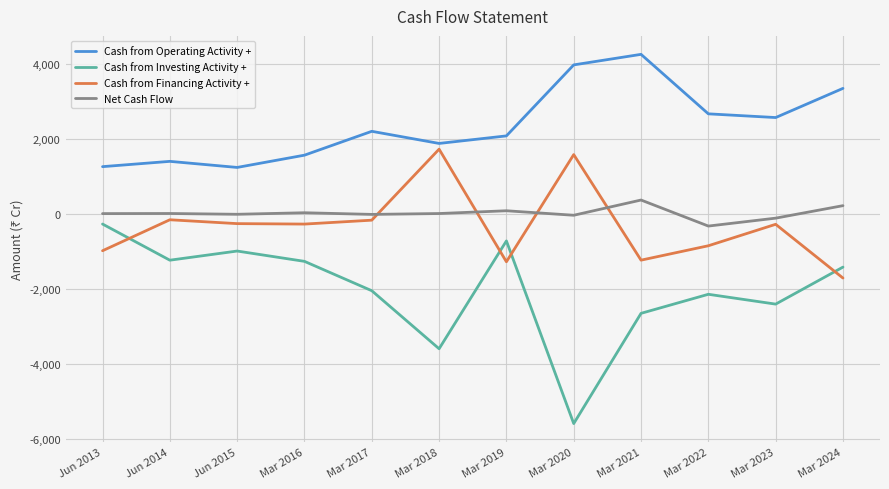

Which category has the lowest value in the Cash from Financing Activity + series?

Mar 2024